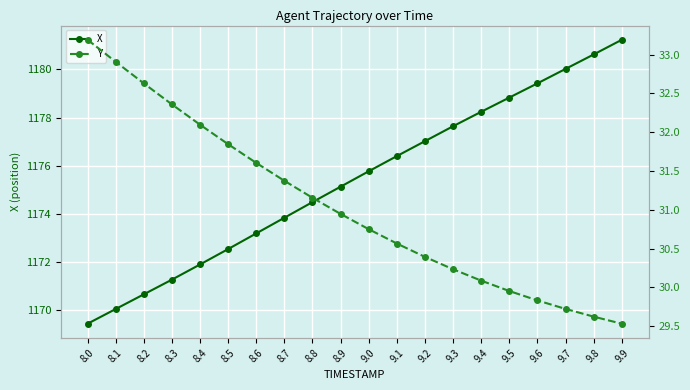

List the series in order of their peak value, highest first.

X, Y